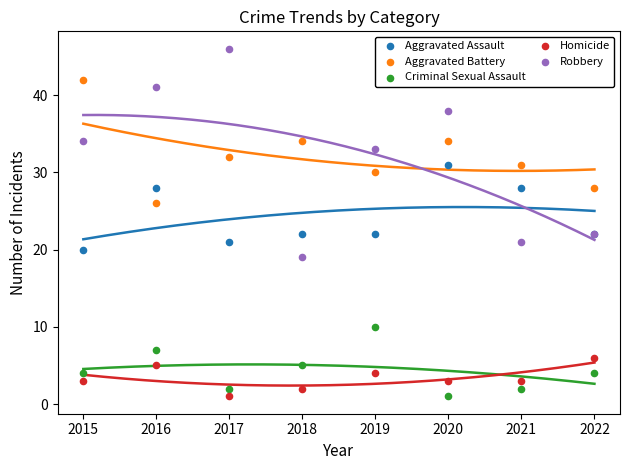

Which series contains the highest Y value?

Robbery